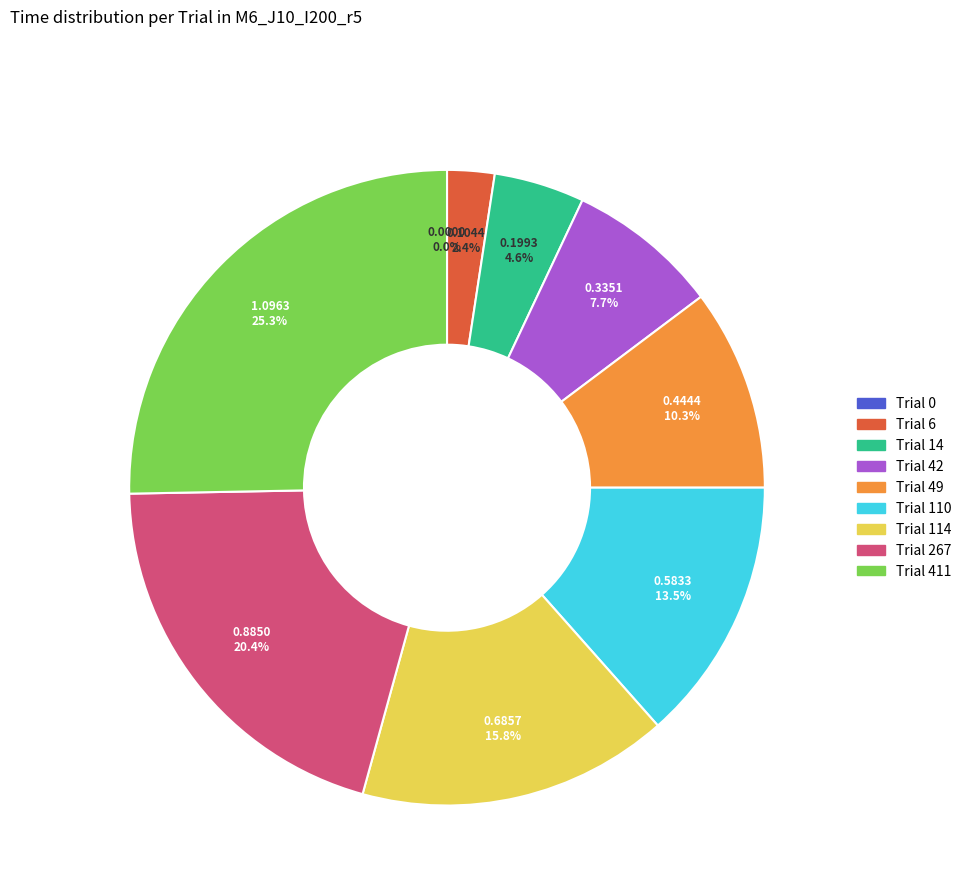

Does any single category account for the majority?

No